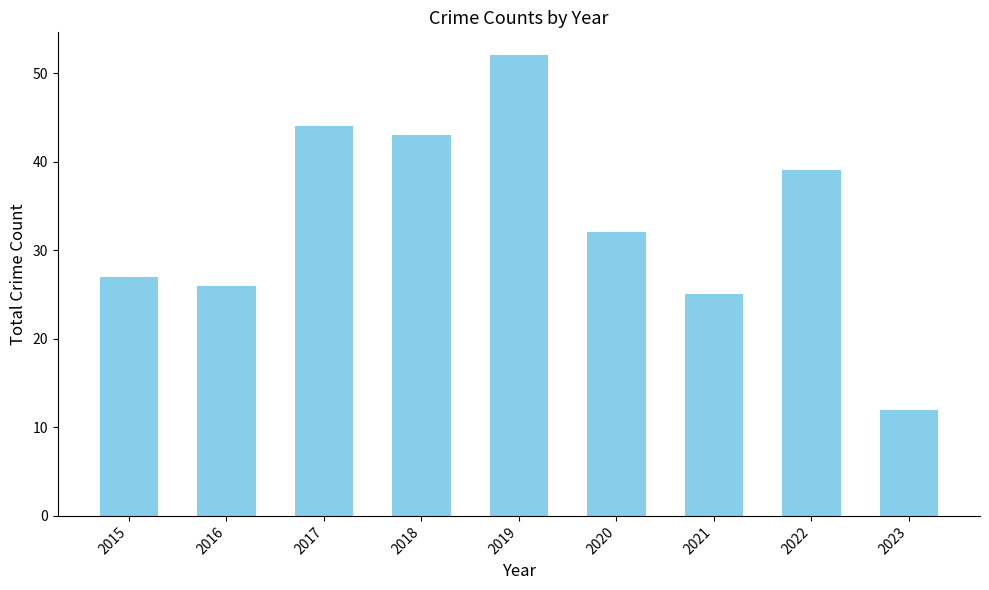

Between 2017 and 2022, which is larger?

2017